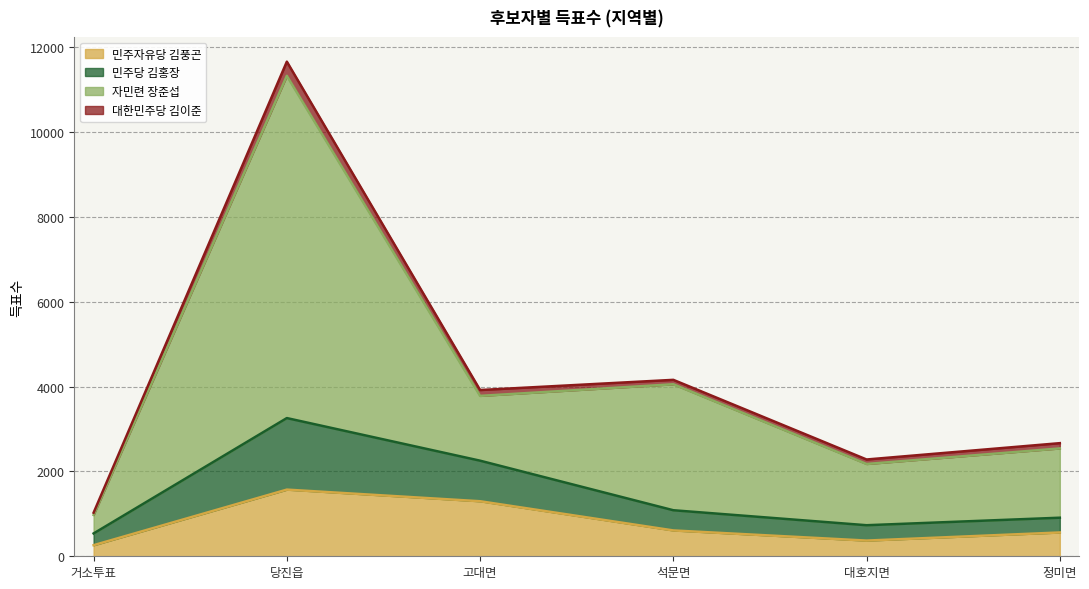

Does the chart display data point markers on the line(s)?

No